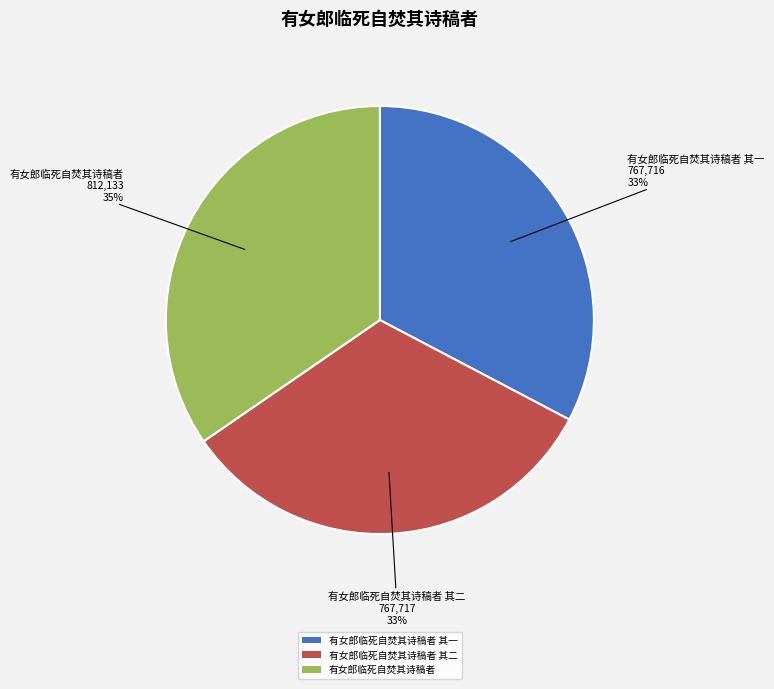

What is the ratio of the value at 有女郎临死自焚其诗稿者 其一 to the value at 有女郎临死自焚其诗稿者 其二?

1.0